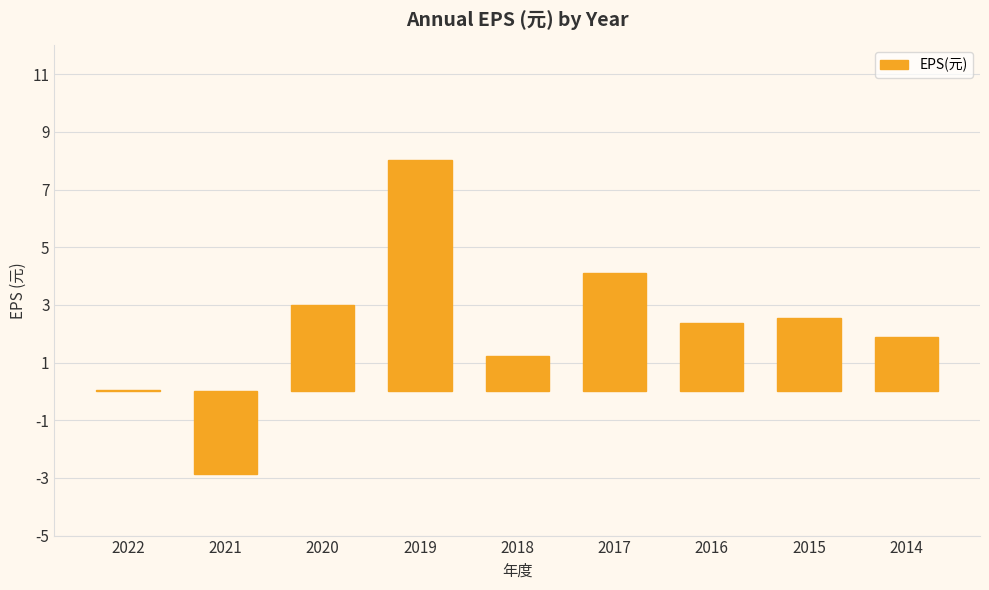

Where does the data first go above 2?

2020